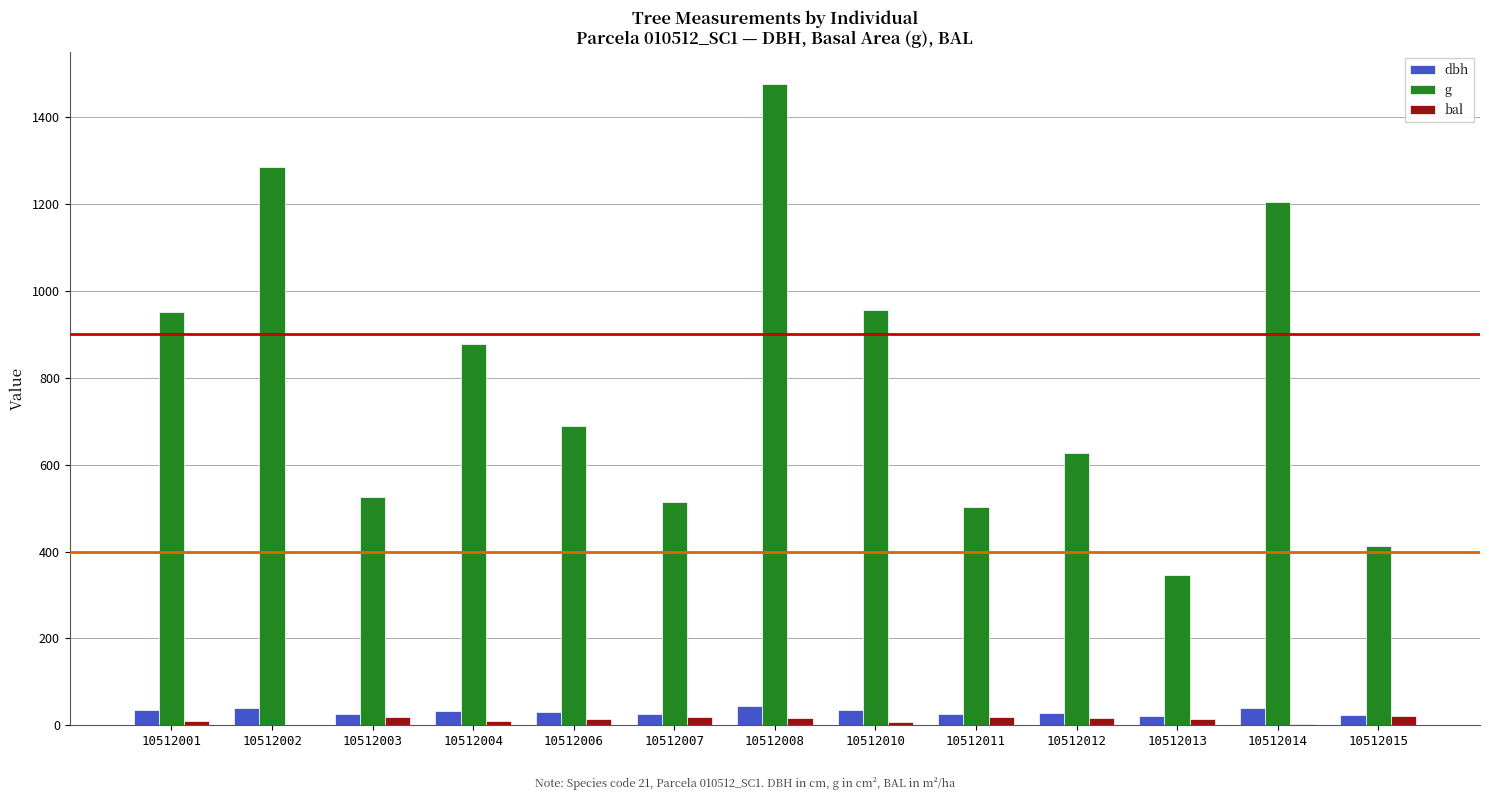

True or false: dbh has a value of 34.9 at 10512010.

True